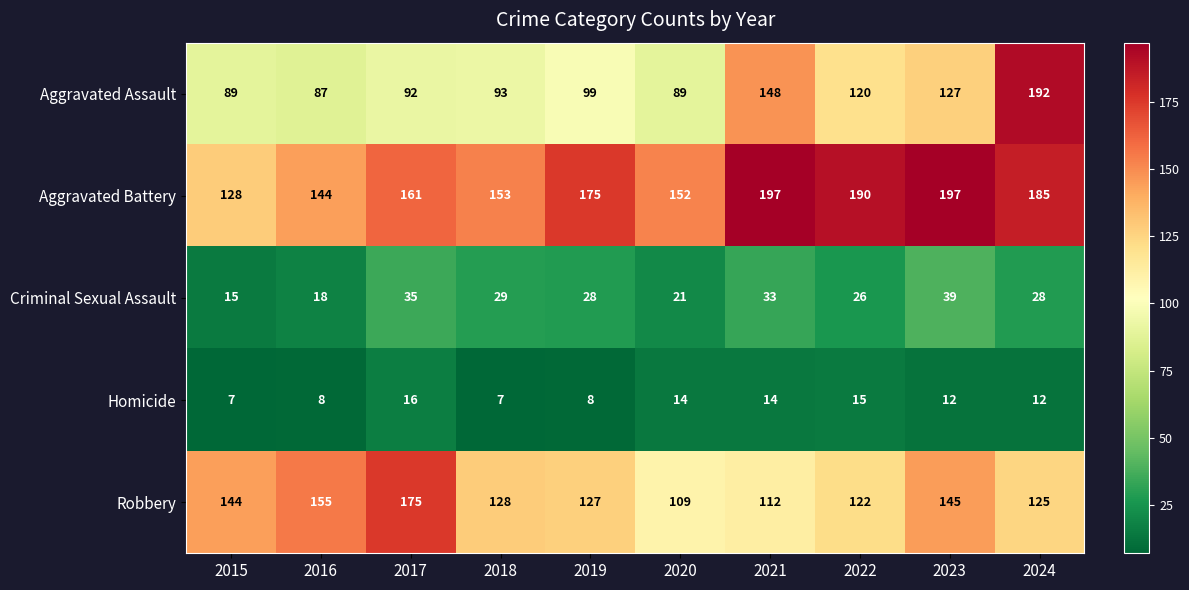

What is the lowest value of the Robbery series?

109